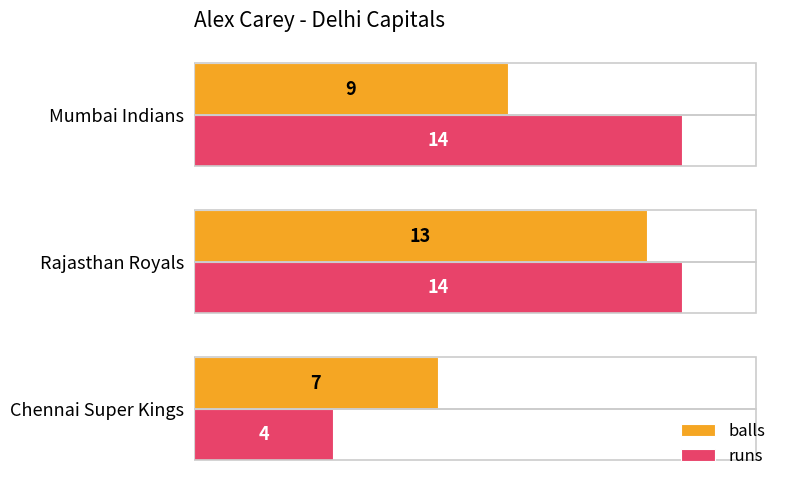

What is the difference between the maximum and minimum values in the balls series?

6